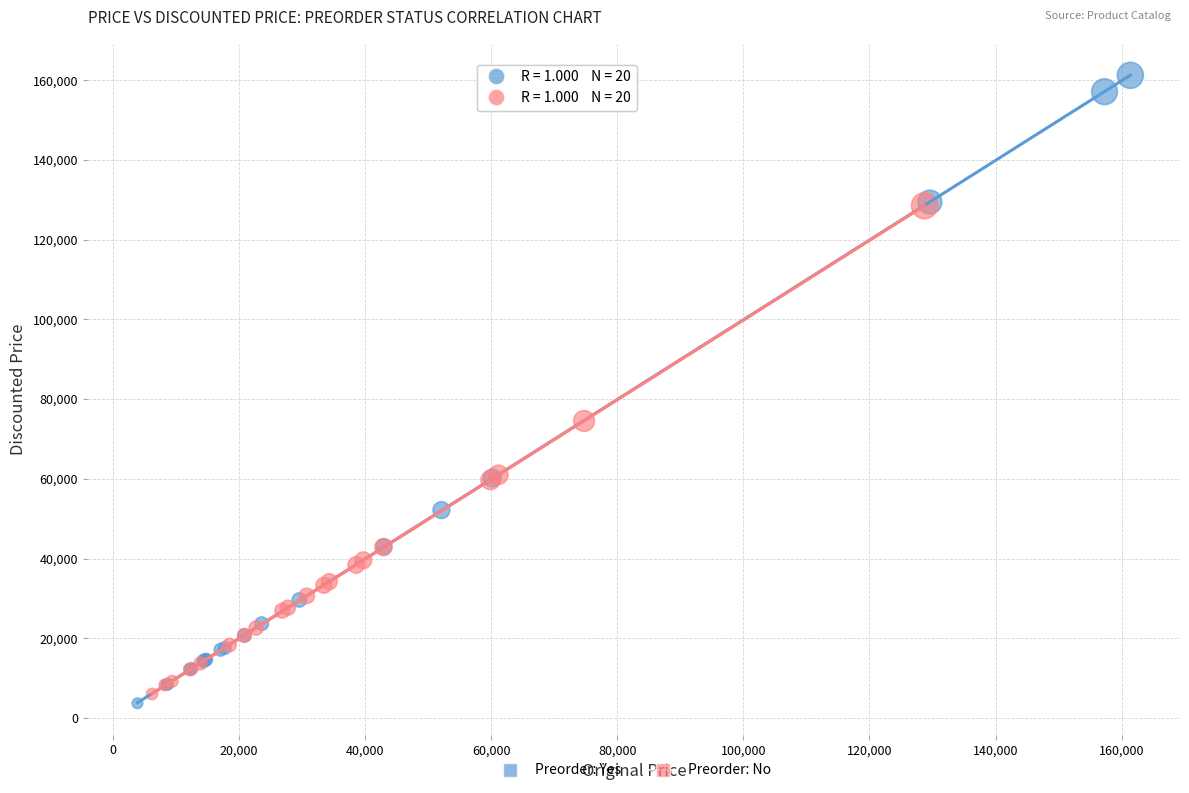

Which series reaches the maximum Y coordinate?

Preorder: Yes